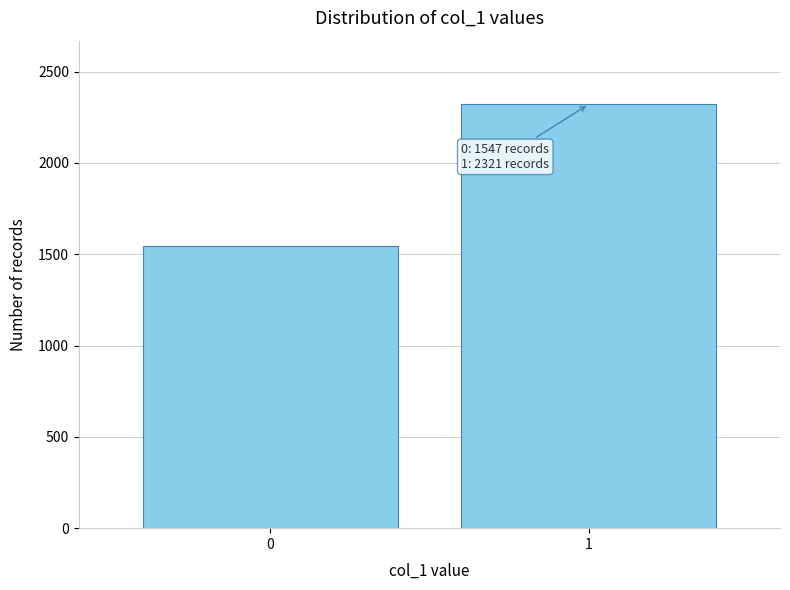

Reading left to right, what are all the values shown in this chart?

0=1547	1=2321